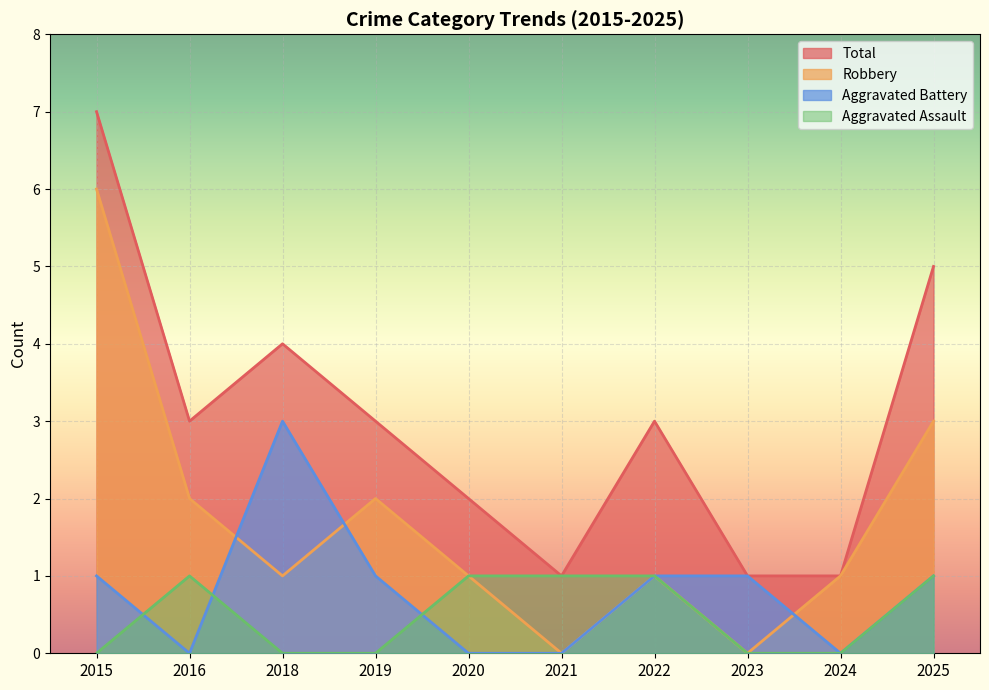

What are all the series names shown in the legend?

Total, Robbery, Aggravated Battery, Aggravated Assault